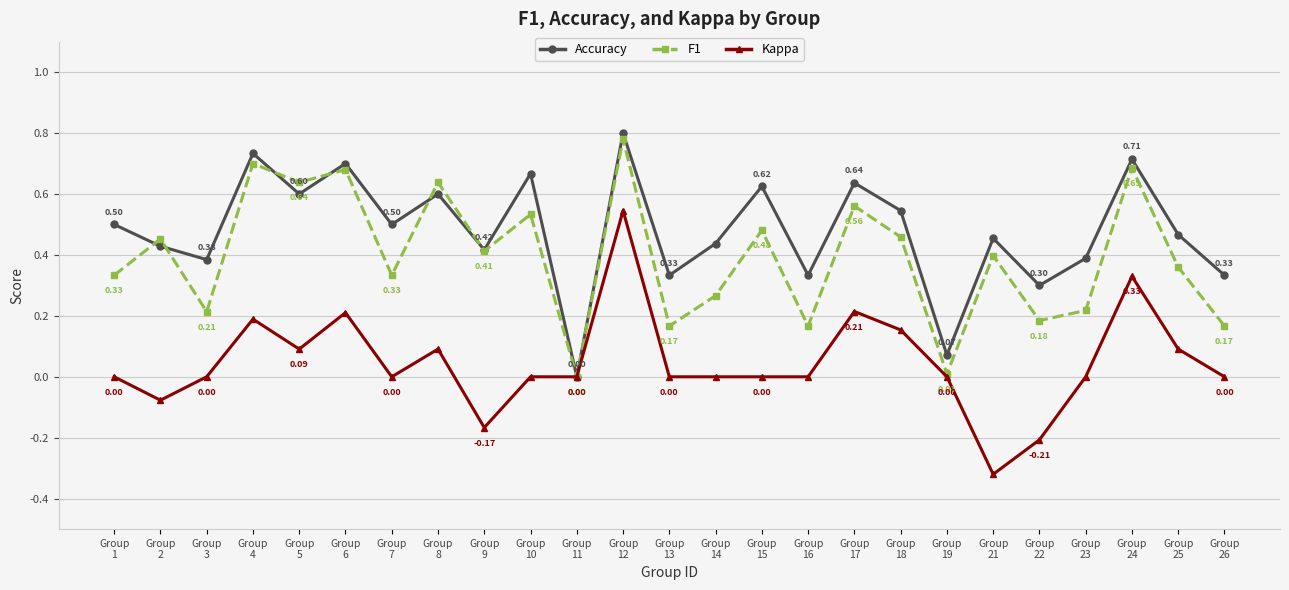

Rank the series by their average value, from highest to lowest.

Accuracy, F1, Kappa